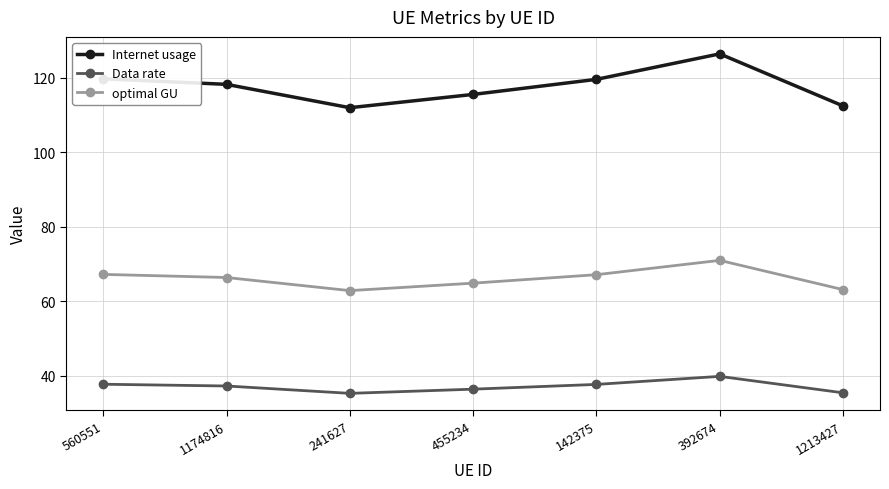

What is the label of the 4th point from the right?

455234